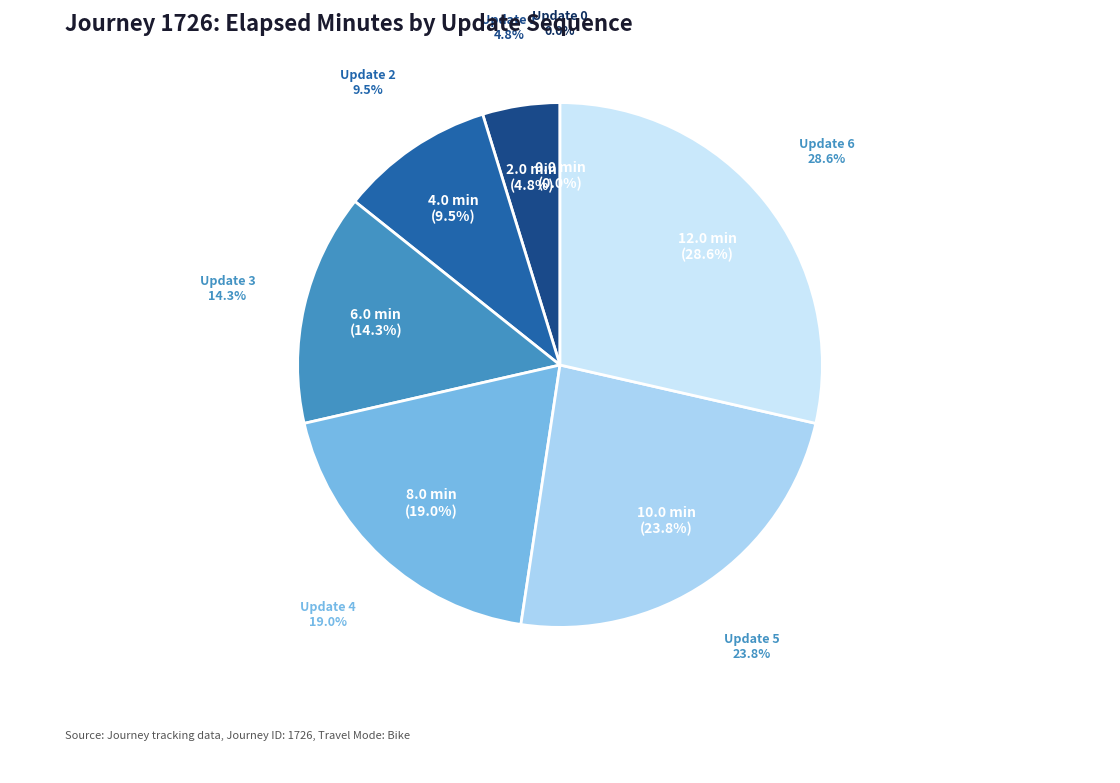

Is Update 4 the majority of the pie?

No